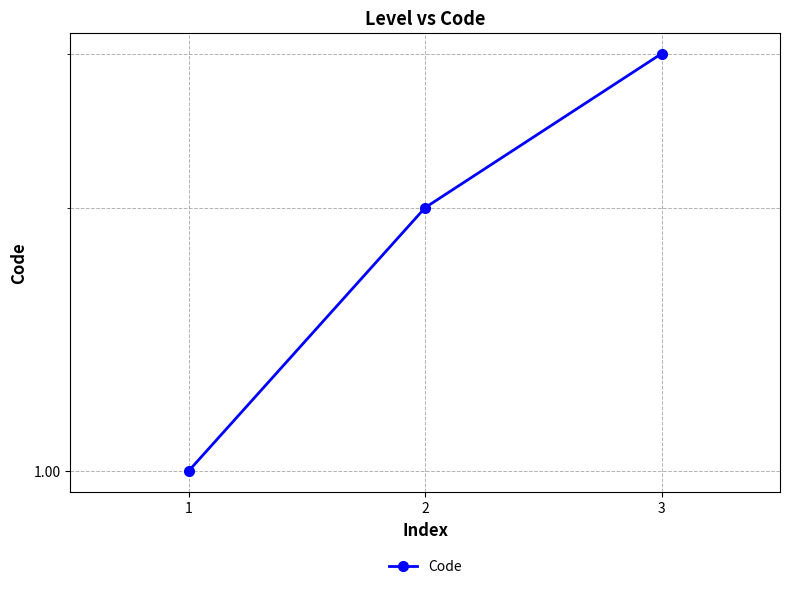

Does the chart display data point markers on the line(s)?

Yes